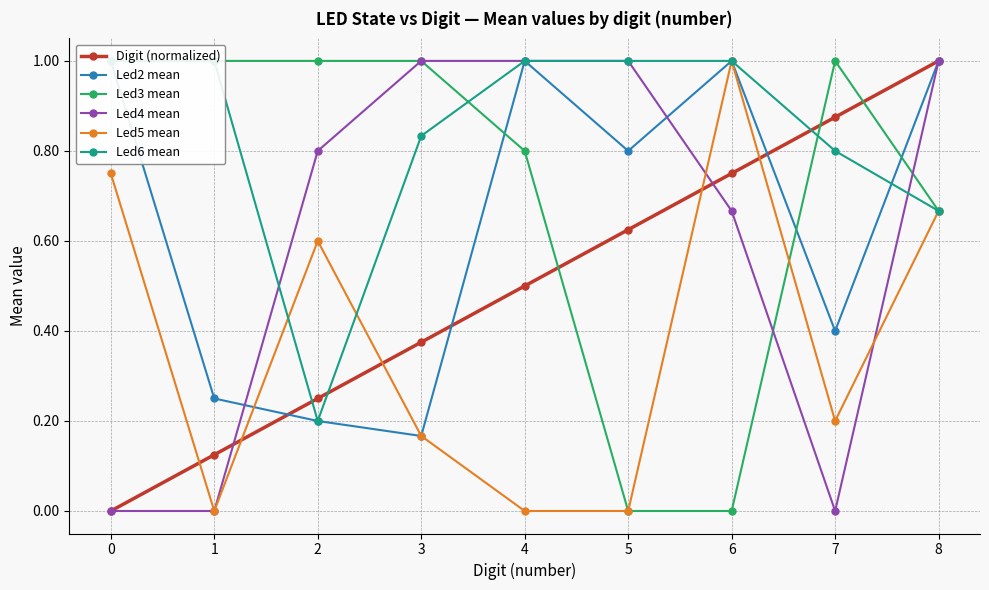

What is the value of the Led5 mean point at the 7th from the left?

1.0